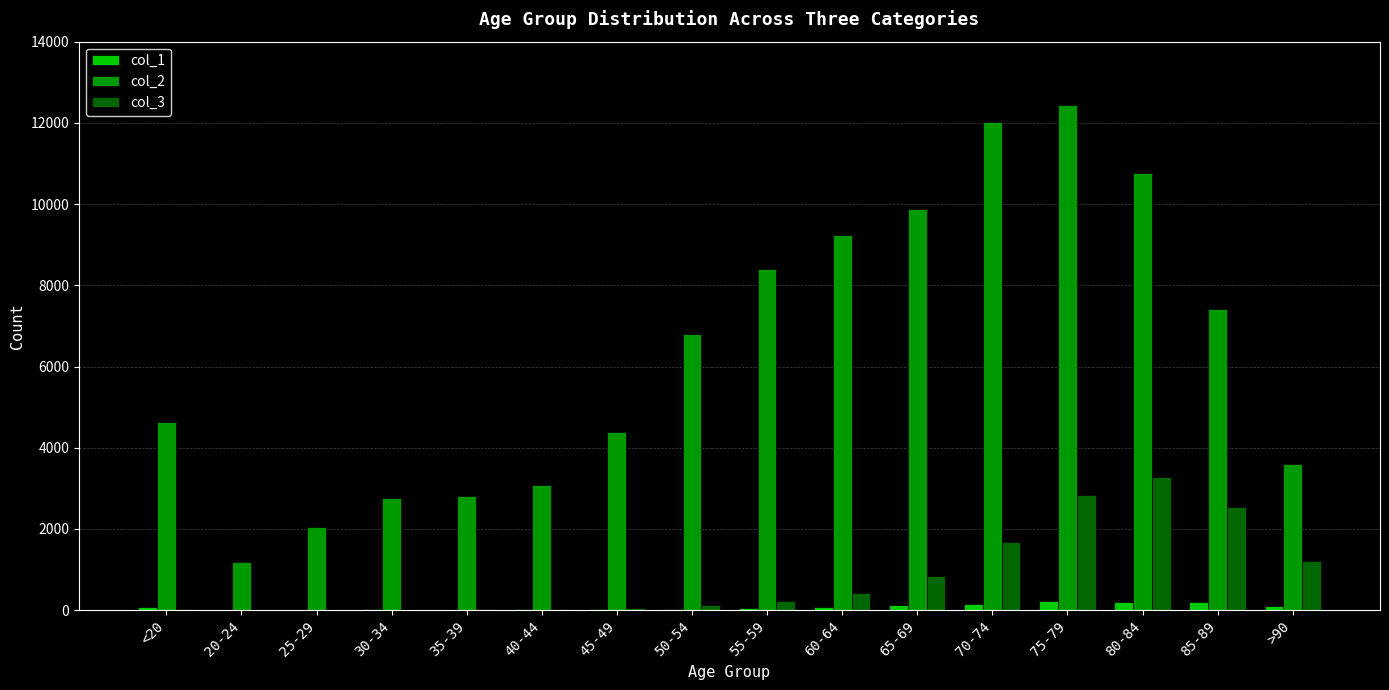

Between 40-44 and >90, which series saw the biggest shift?

col_3